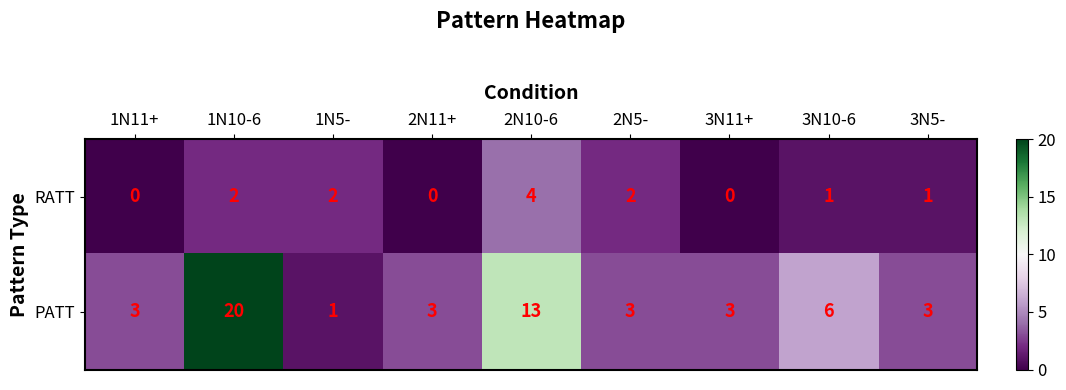

What is the average value of the PATT series?

6